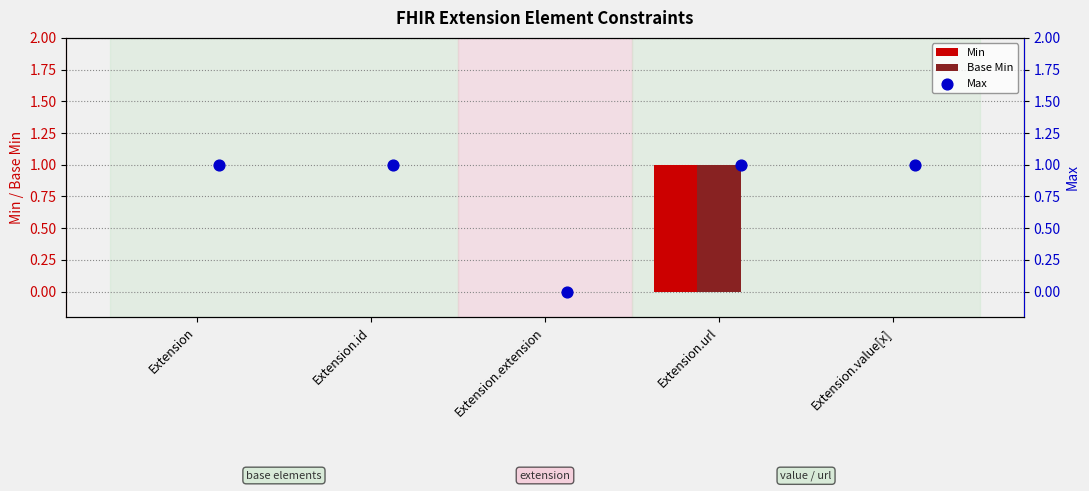

The value of Base Min at Extension.id is 1. True or false?

False